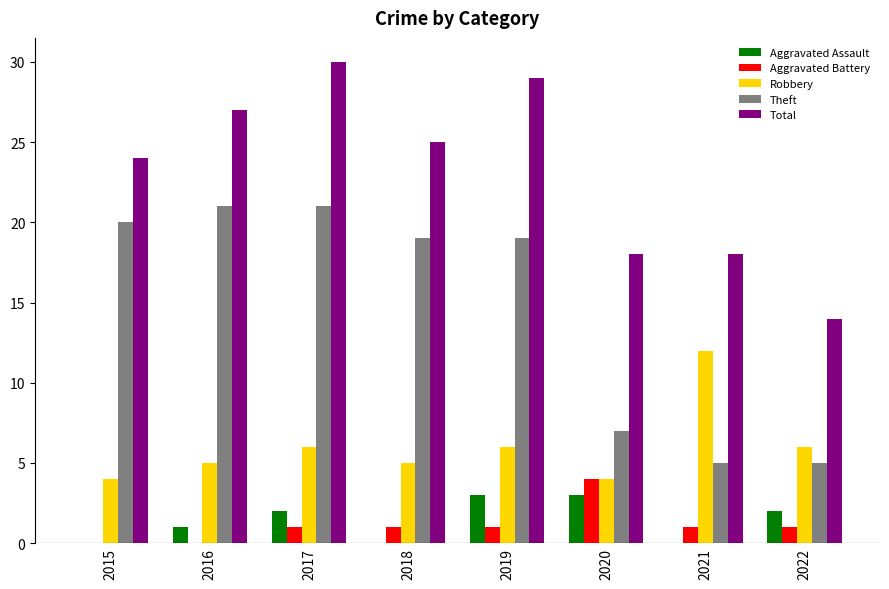

What is the maximum value for Theft?

21